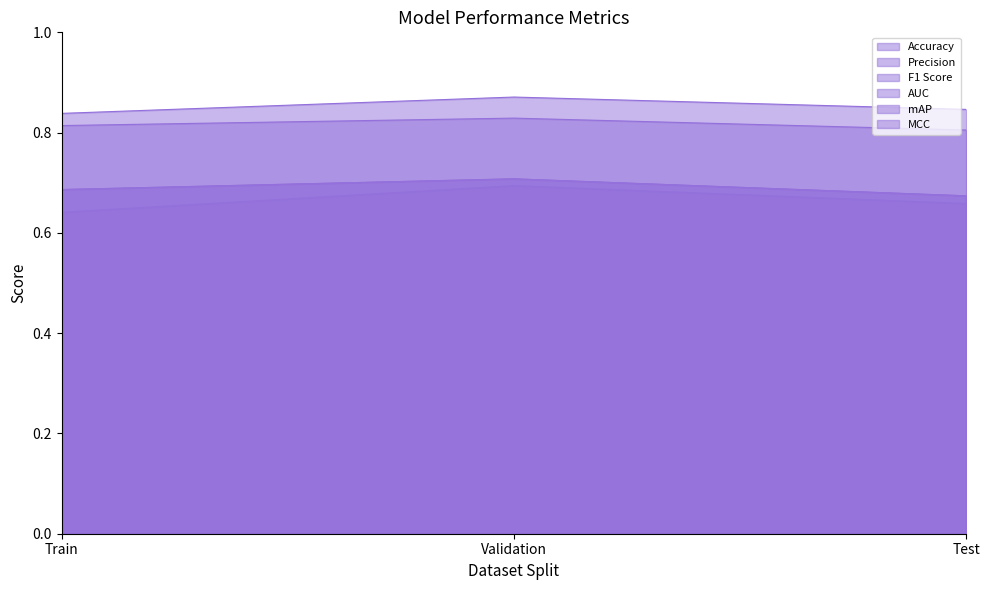

What is the label of the 3rd point from the right?

Train